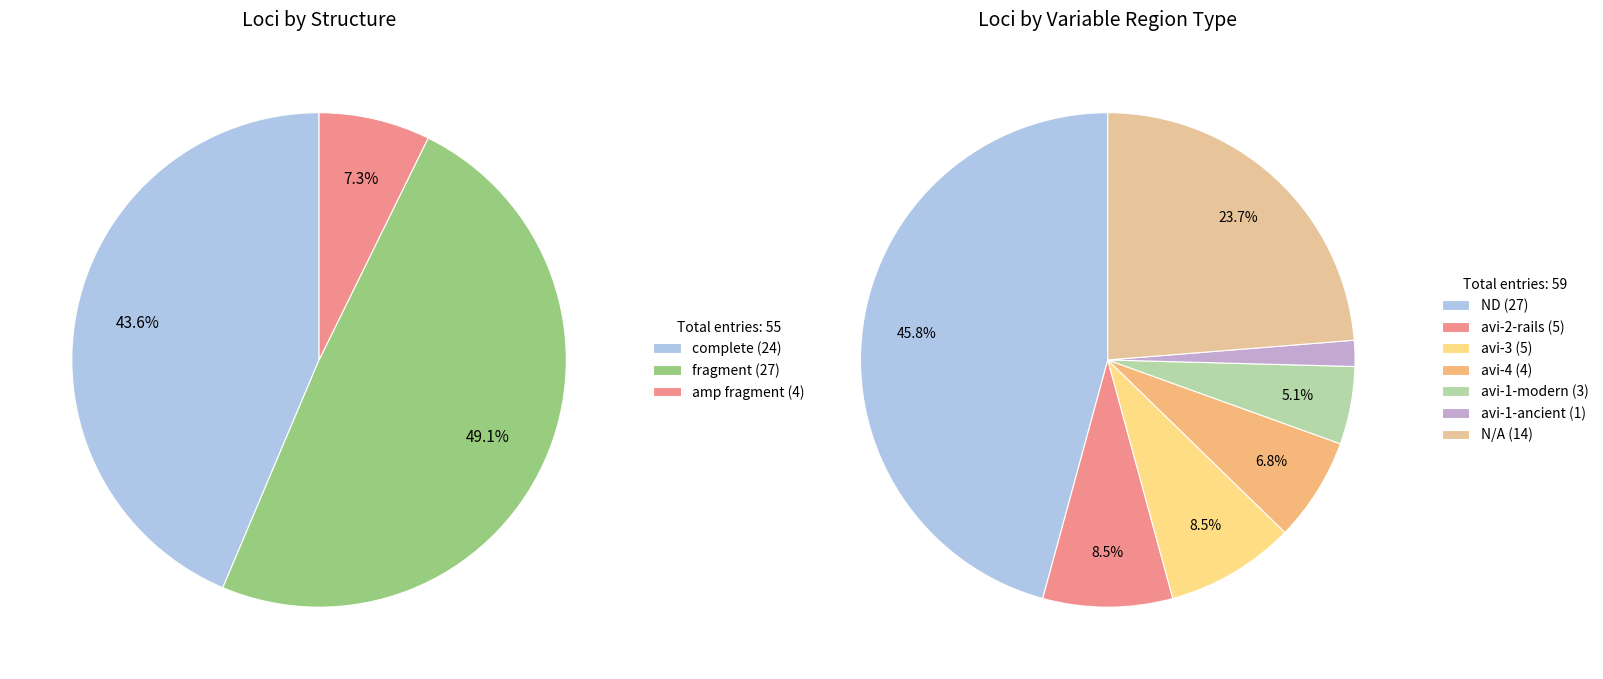

What percentage is the amp fragment slice, to the nearest percent?

7%